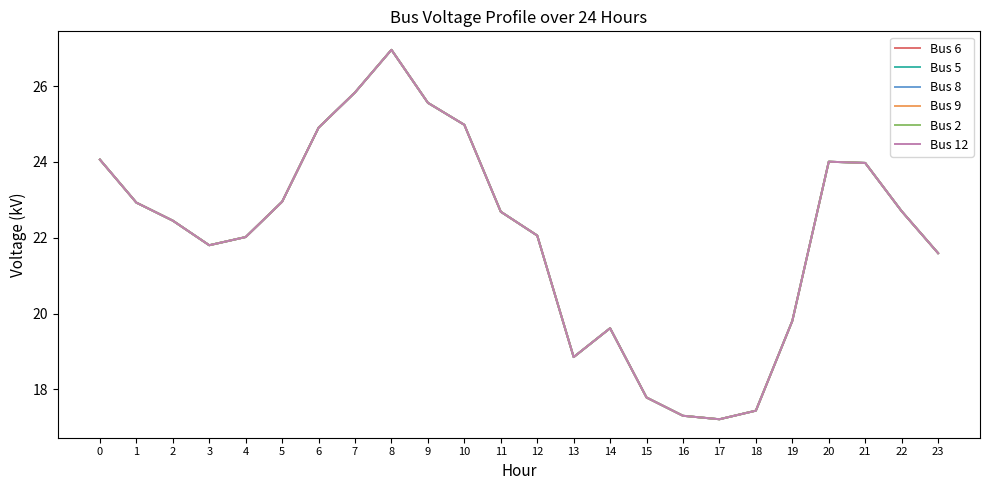

Is this an area chart (filled region under the line)?

No